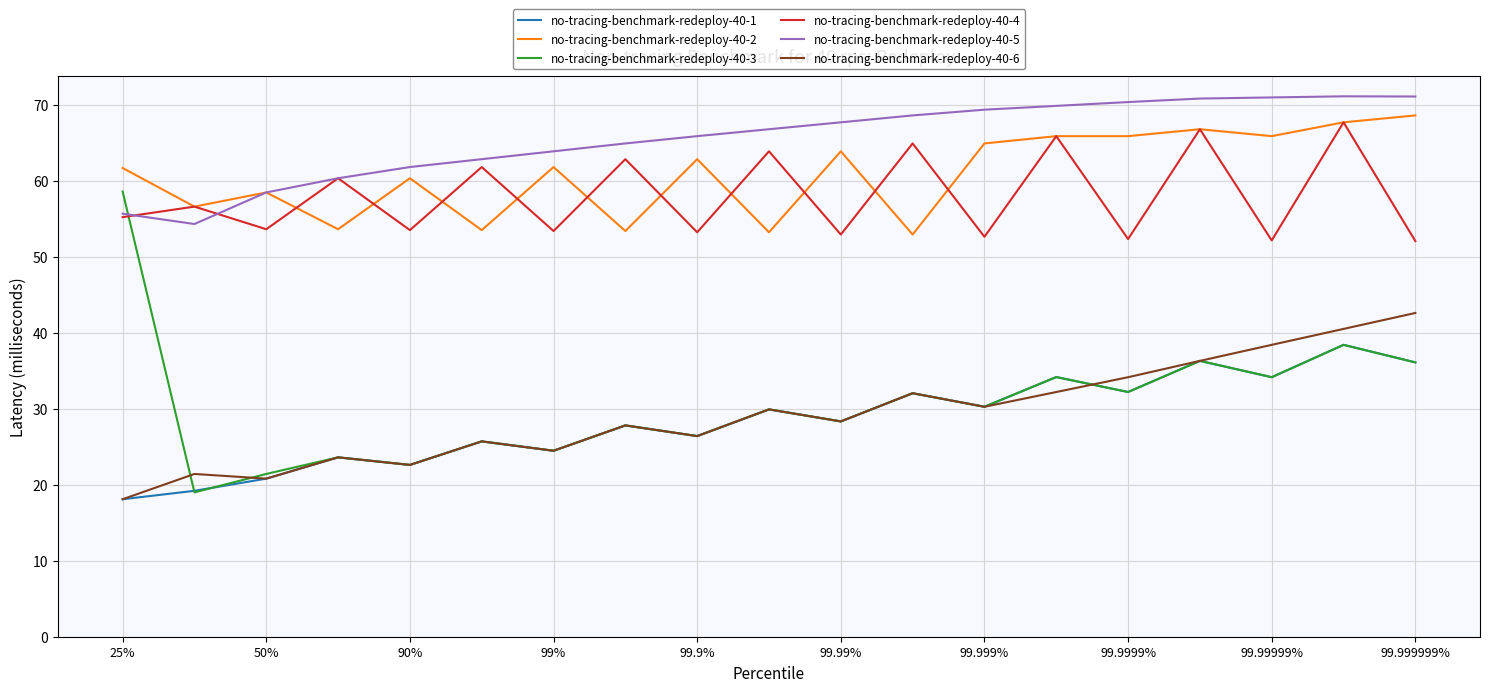

How many categories are shown in the chart?

19